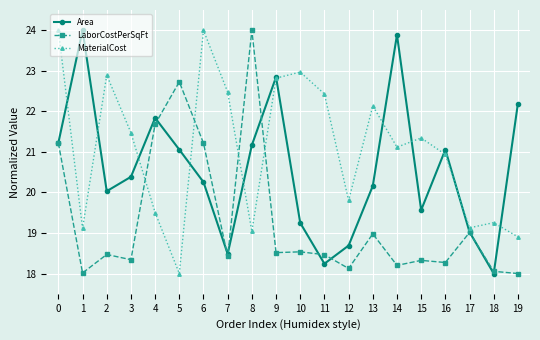

Reading left to right, transcribe all the data shown in this chart.

Area: 0=21.2	1=24.0	2=20.0	3=20.4	4=21.8	5=21.1	6=20.3	7=18.5	8=21.2	9=22.8	10=19.2	11=18.2	12=18.7	13=20.2	14=23.9	15=19.6	16=21.1	17=19.0	18=18.0	19=22.2
LaborCostPerSqFt: 0=21.2	1=18.0	2=18.5	3=18.3	4=21.7	5=22.7	6=21.2	7=18.4	8=24.0	9=18.5	10=18.5	11=18.5	12=18.1	13=19.0	14=18.2	15=18.3	16=18.3	17=19.0	18=18.1	19=18.0
MaterialCost: 0=24.0	1=19.1	2=22.9	3=21.5	4=19.5	5=18.0	6=24.0	7=22.5	8=19.0	9=22.8	10=23.0	11=22.4	12=19.8	13=22.1	14=21.1	15=21.3	16=20.9	17=19.1	18=19.3	19=18.9